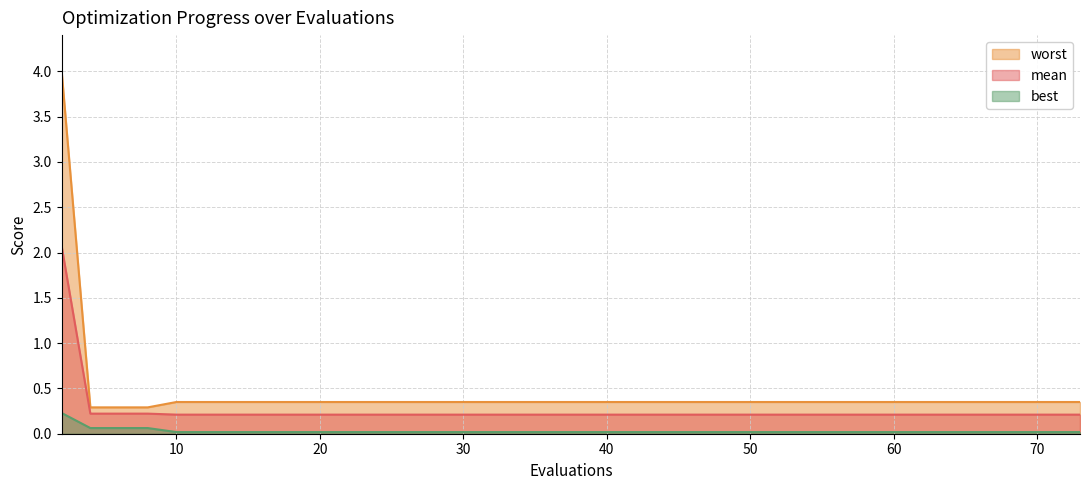

Reading left to right, what are all the values shown in this chart?

mean: 2=2.1	4=0.2	6=0.2	8=0.2	10=0.2	12=0.2	13=0.2	15=0.2	17=0.2	19=0.2	20=0.2	21=0.2	22=0.2	24=0.2	26=0.2	28=0.2	30=0.2	32=0.2	34=0.2	36=0.2	38=0.2	40=0.2	42=0.2	44=0.2	46=0.2	48=0.2	50=0.2	52=0.2	54=0.2	56=0.2	58=0.2	59=0.2	61=0.2	62=0.2	64=0.2	65=0.2	67=0.2	69=0.2	71=0.2	73=0.2
best: 2=0.2	4=0.1	6=0.1	8=0.1	10=0.0	12=0.0	13=0.0	15=0.0	17=0.0	19=0.0	20=0.0	21=0.0	22=0.0	24=0.0	26=0.0	28=0.0	30=0.0	32=0.0	34=0.0	36=0.0	38=0.0	40=0.0	42=0.0	44=0.0	46=0.0	48=0.0	50=0.0	52=0.0	54=0.0	56=0.0	58=0.0	59=0.0	61=0.0	62=0.0	64=0.0	65=0.0	67=0.0	69=0.0	71=0.0	73=0.0
worst: 2=4.0	4=0.3	6=0.3	8=0.3	10=0.4	12=0.4	13=0.4	15=0.4	17=0.4	19=0.4	20=0.4	21=0.4	22=0.4	24=0.4	26=0.4	28=0.4	30=0.4	32=0.4	34=0.4	36=0.4	38=0.4	40=0.4	42=0.4	44=0.4	46=0.4	48=0.4	50=0.4	52=0.4	54=0.4	56=0.4	58=0.4	59=0.4	61=0.4	62=0.4	64=0.4	65=0.4	67=0.4	69=0.4	71=0.4	73=0.4